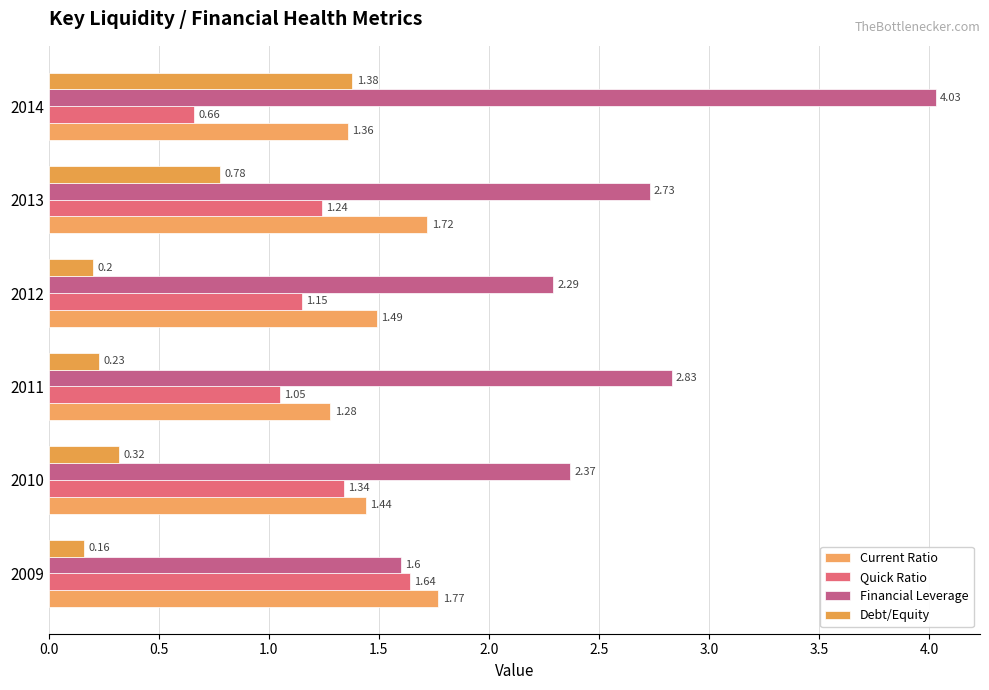

List the series in order of their peak value, highest first.

Financial Leverage, Current Ratio, Quick Ratio, Debt/Equity